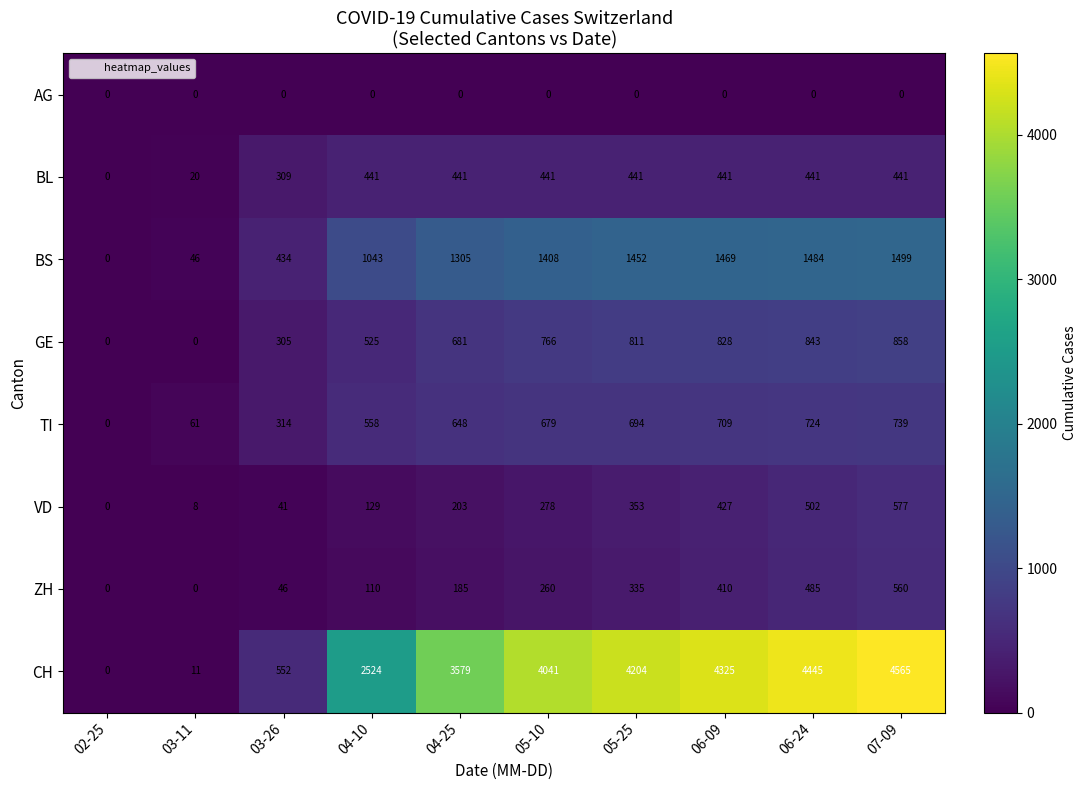

What is the maximum value shown in the chart?

4565